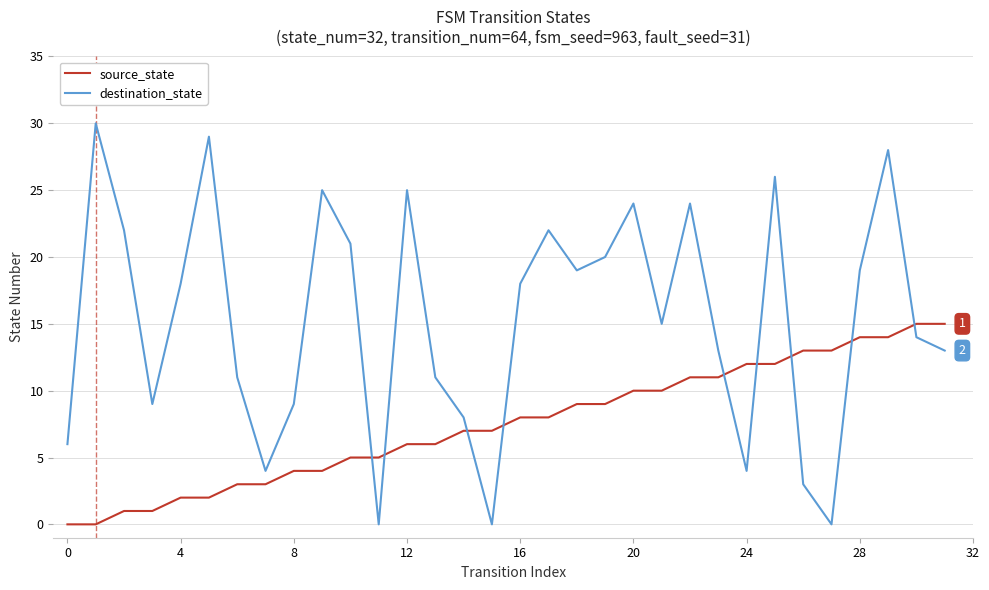

What is the average value of the source_state series?

8